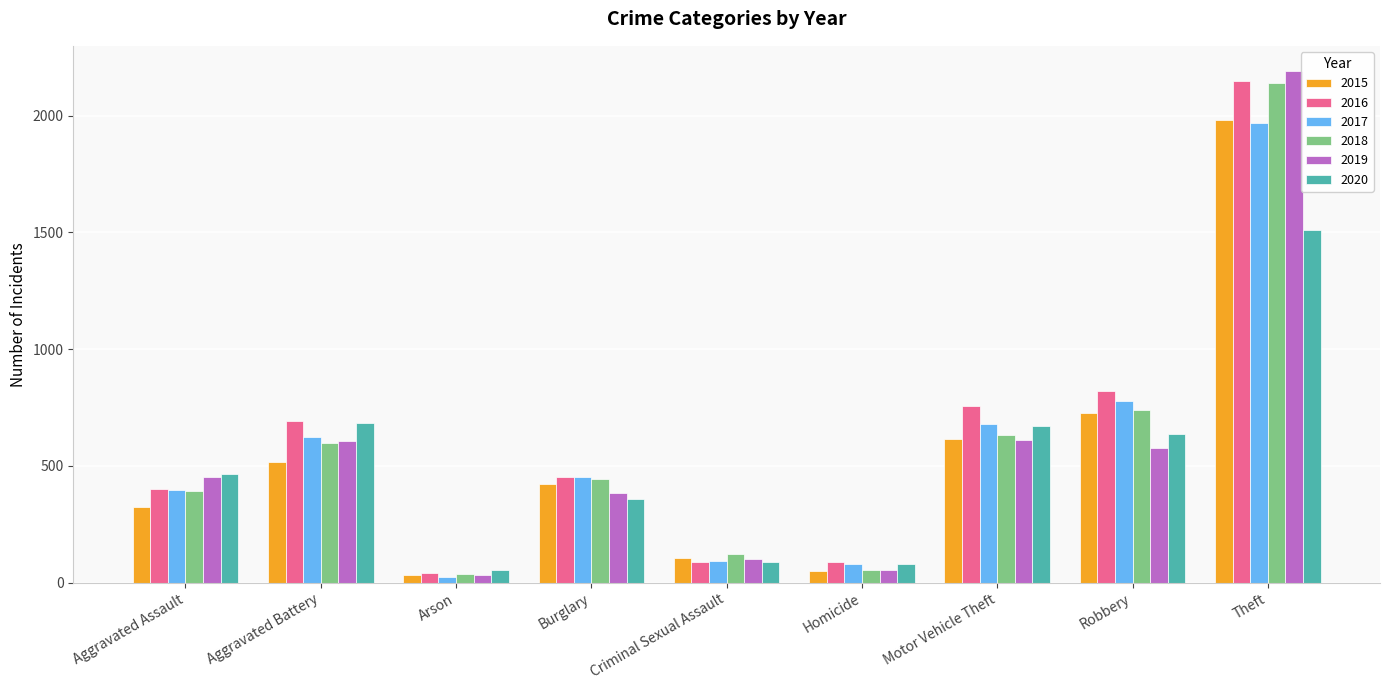

At which label does 2018 first exceed 443?

Aggravated Battery